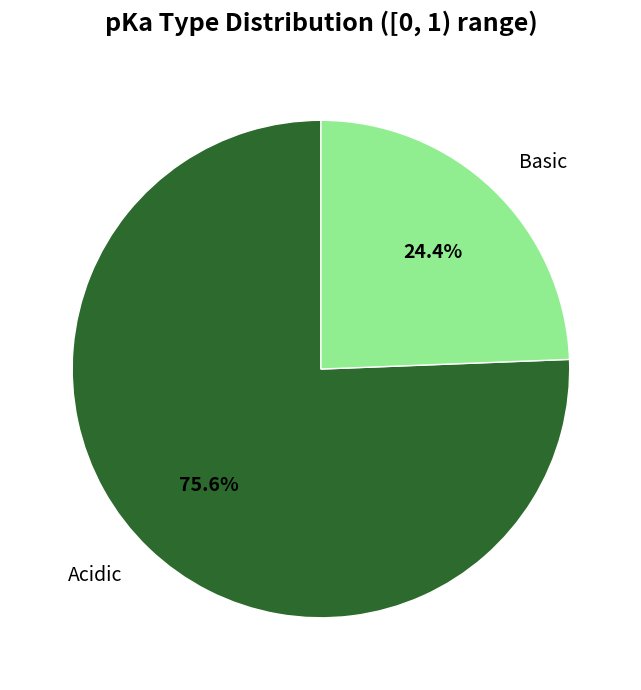

Which slice is the largest?

Acidic